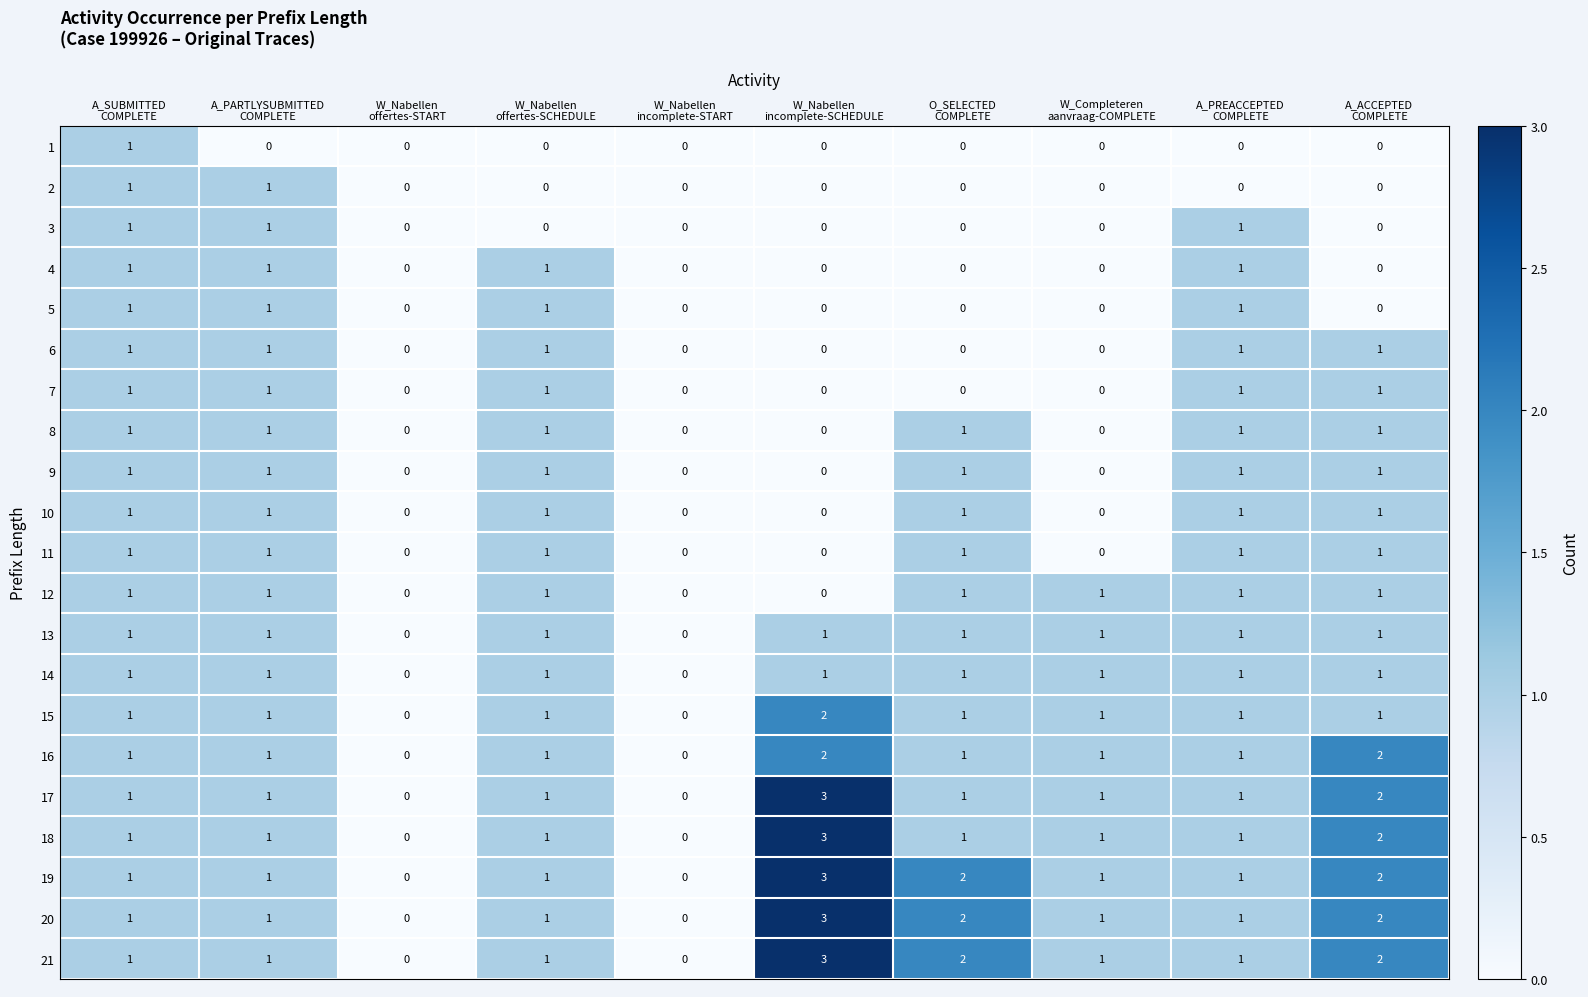

How many 20 values are between 1 and 2?

7